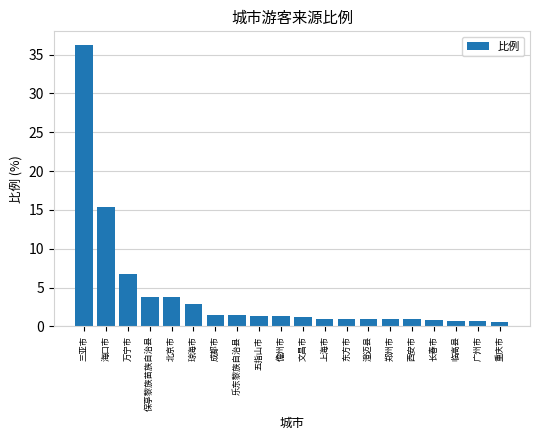

What is the value of the 2nd bar from the left?

15.3